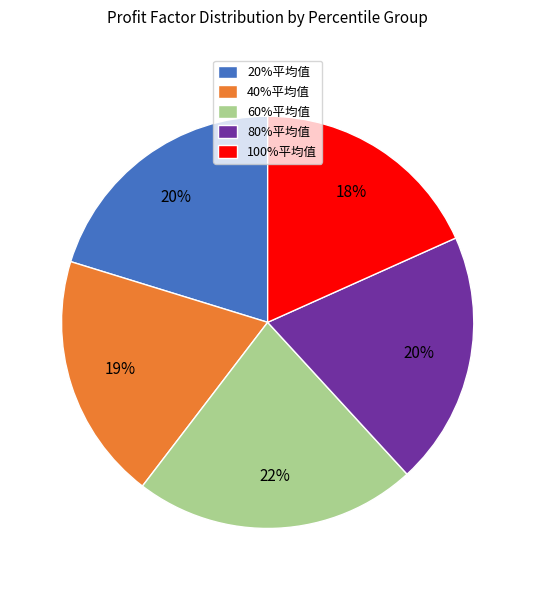

How many segments does this pie chart have?

5